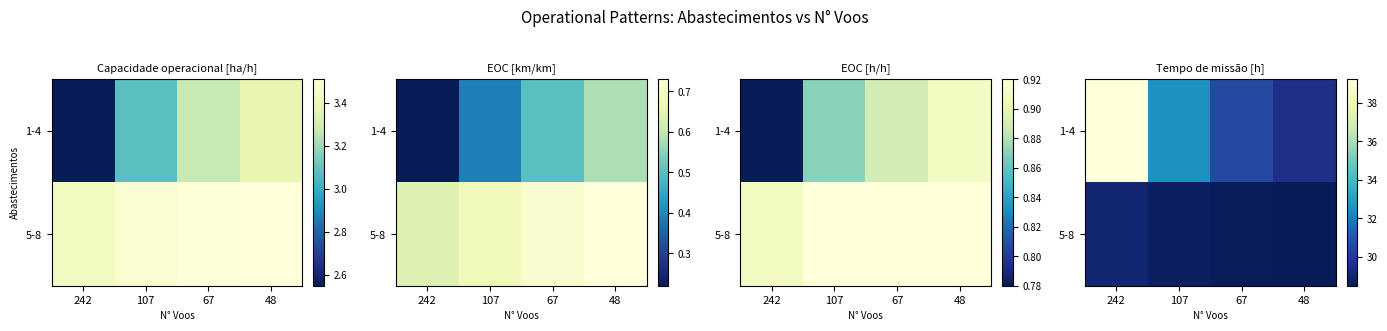

What is the average value of the 1-4 series?

33.0